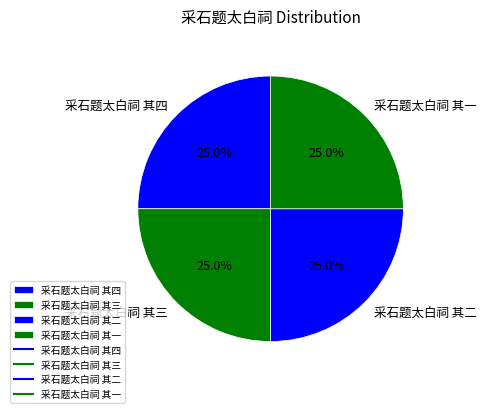

To the nearest percent, what percentage of the pie is 采石题太白祠 其三?

25%